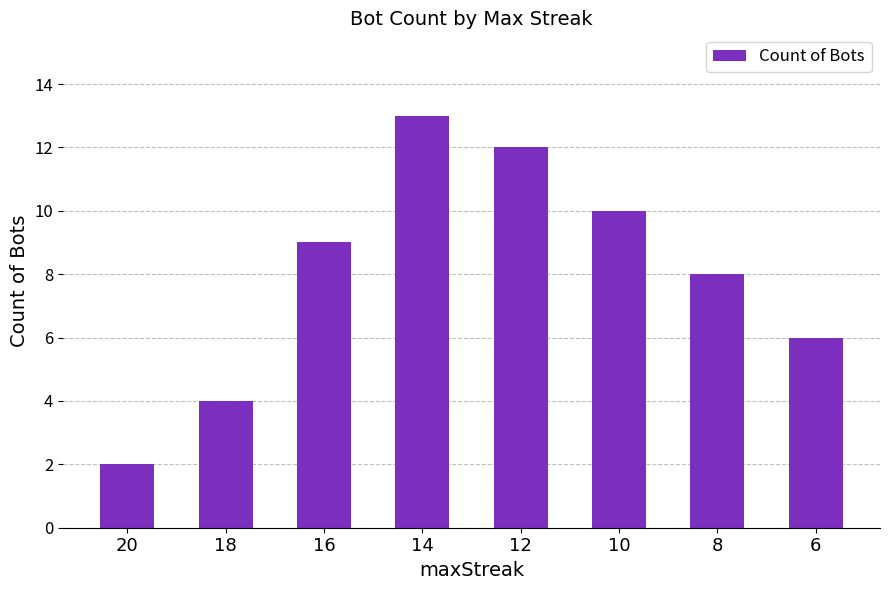

Reading left to right, what are all the values shown in this chart?

20=2	18=4	16=9	14=13	12=12	10=10	8=8	6=6